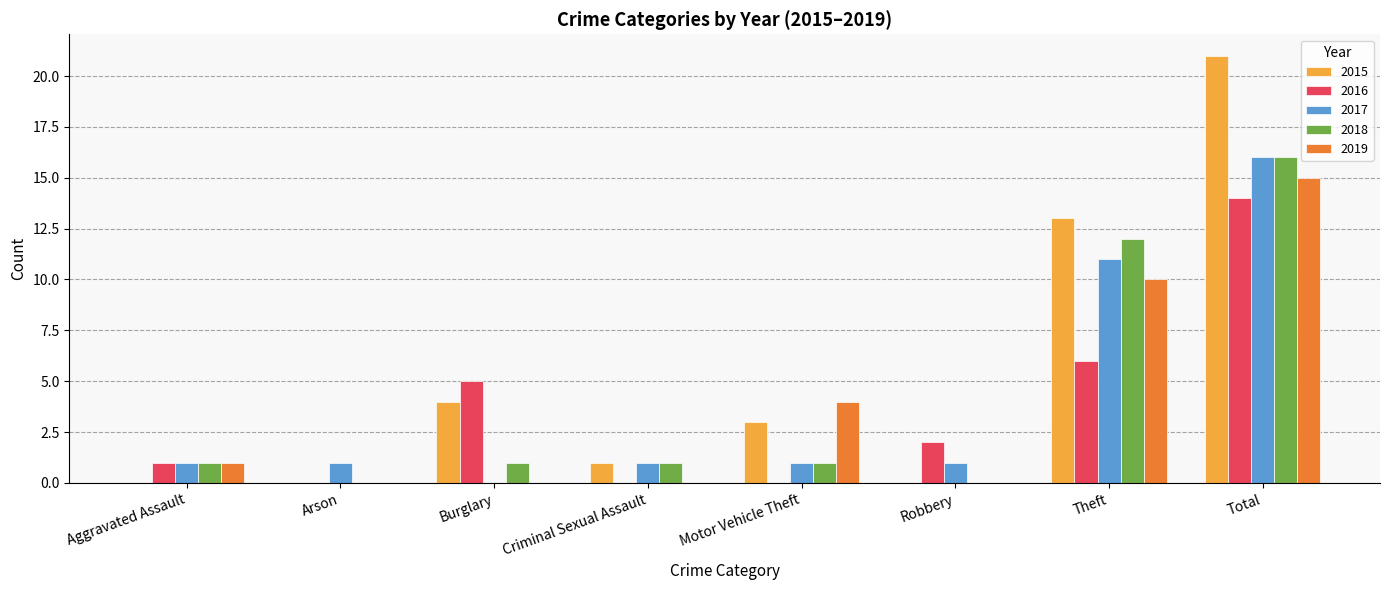

Is it true that 2018 equals 6 at Robbery?

False